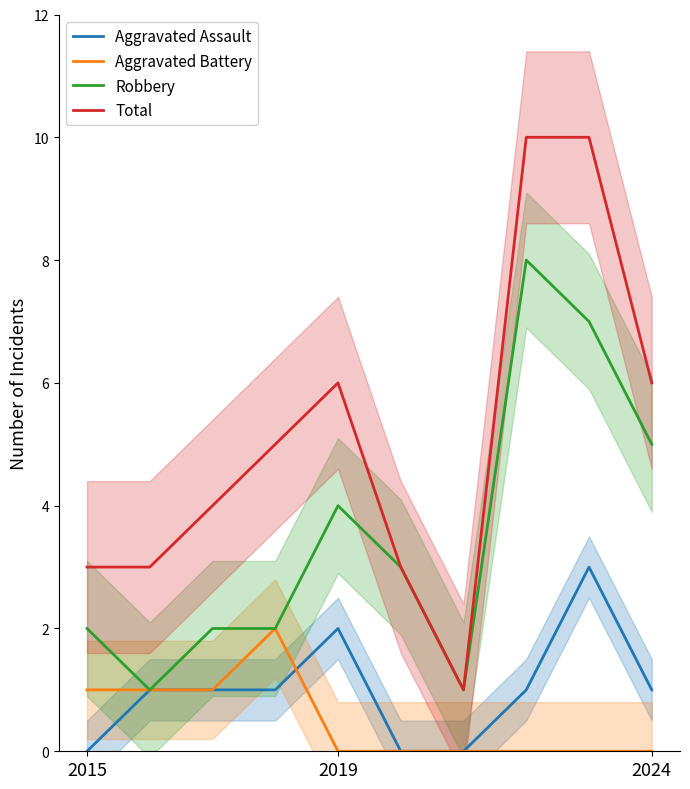

What is the sum of all Aggravated Battery values?

5